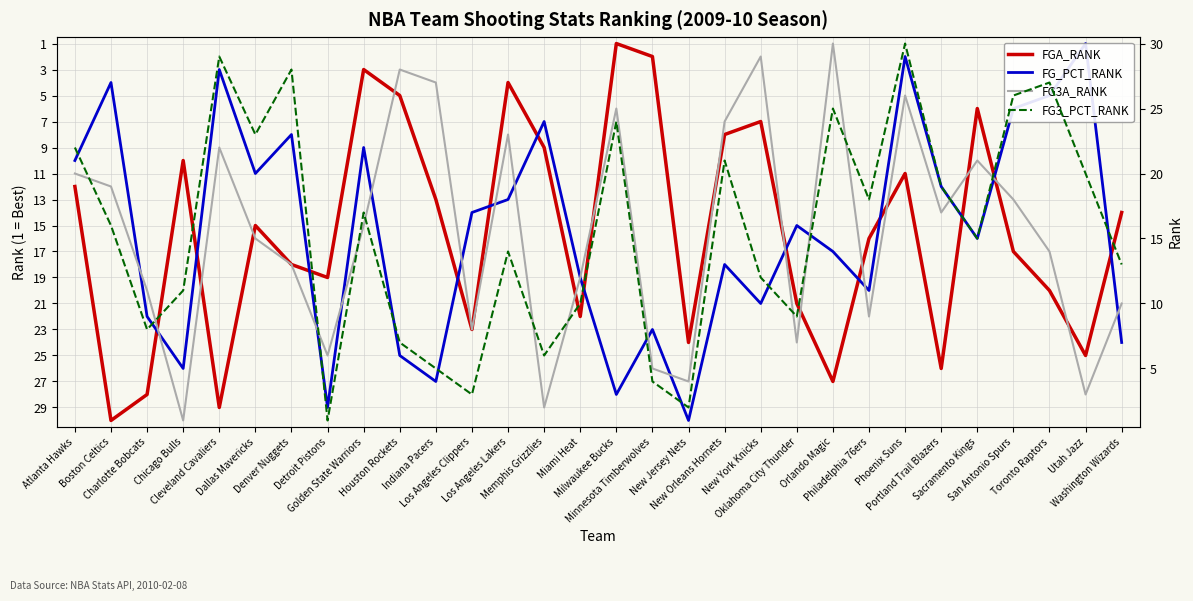

At which category is the sum across all series the highest?

New Jersey Nets